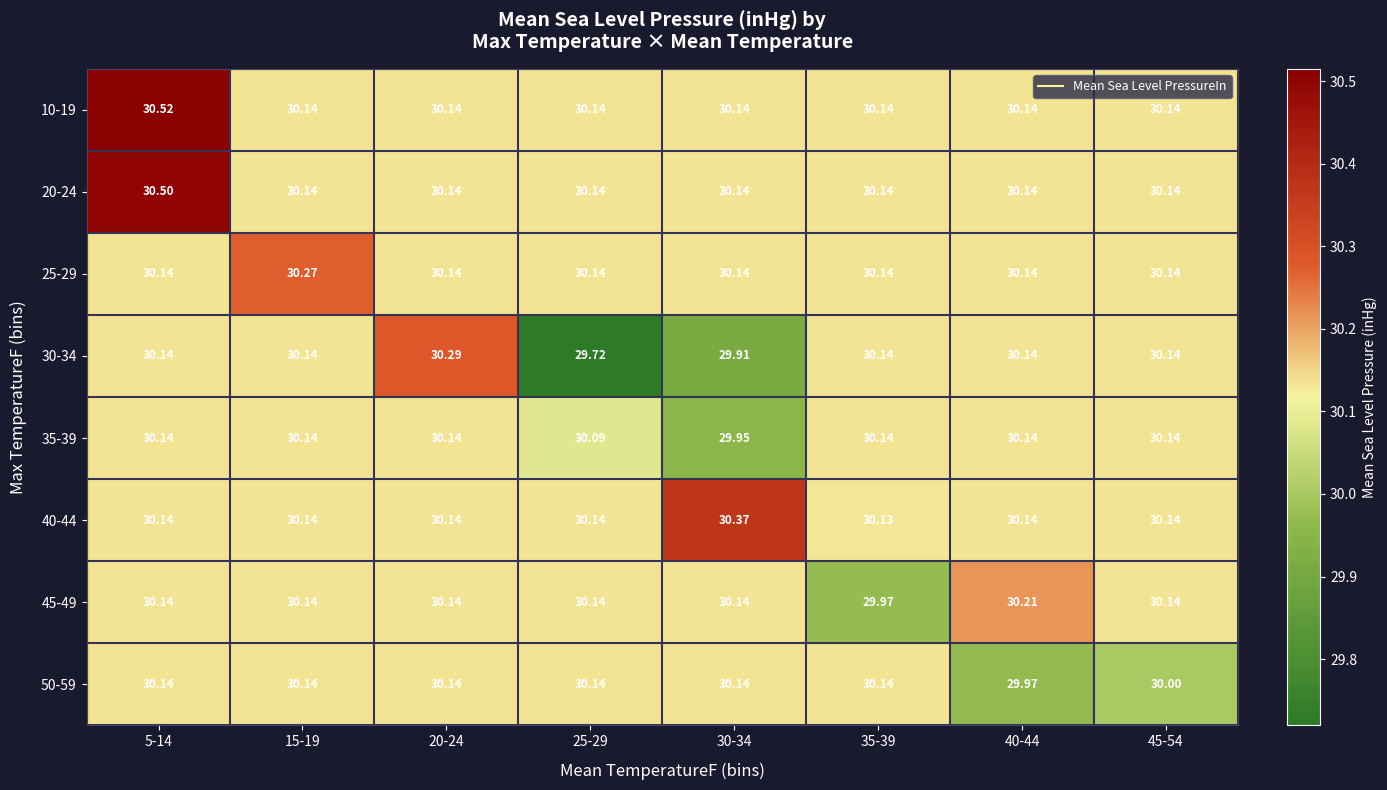

What is the total value across all series at 30-34?

240.9